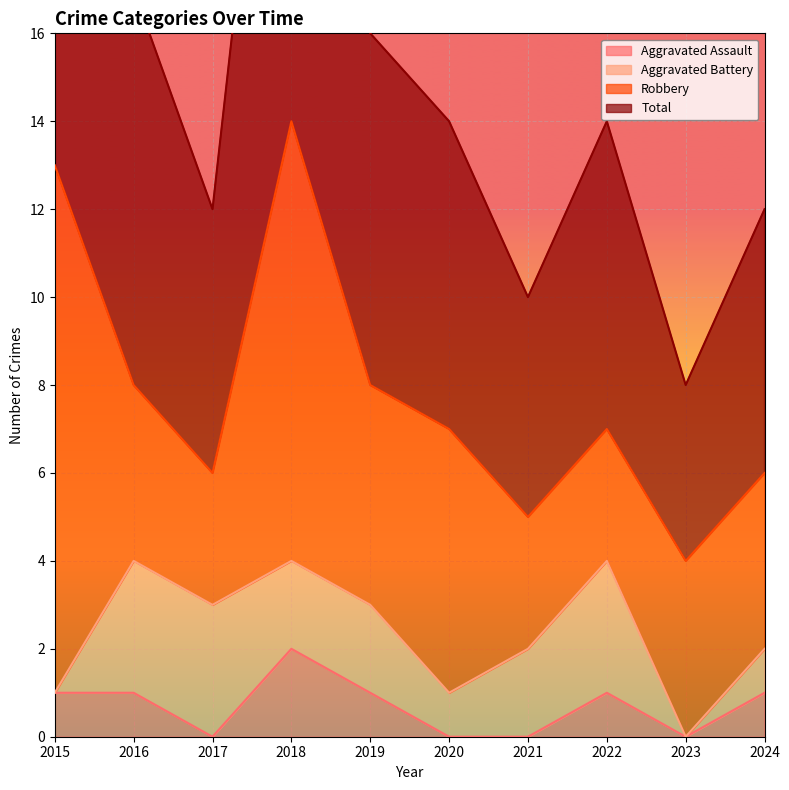

How many categories are shown in the chart?

10